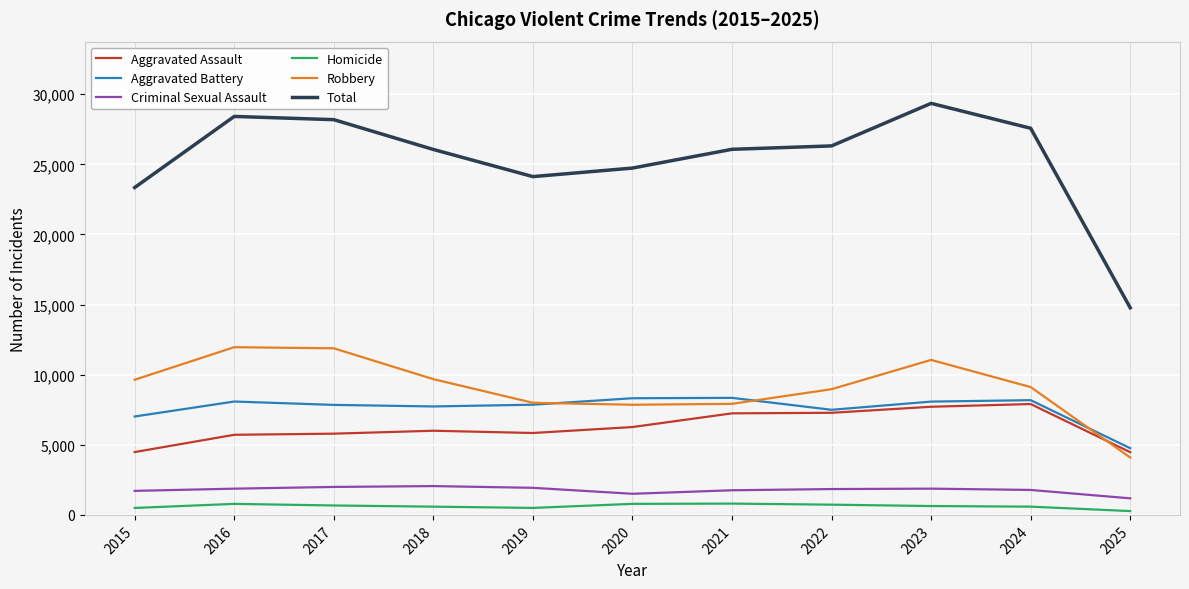

True or false: Criminal Sexual Assault and Homicide intersect in this chart.

False